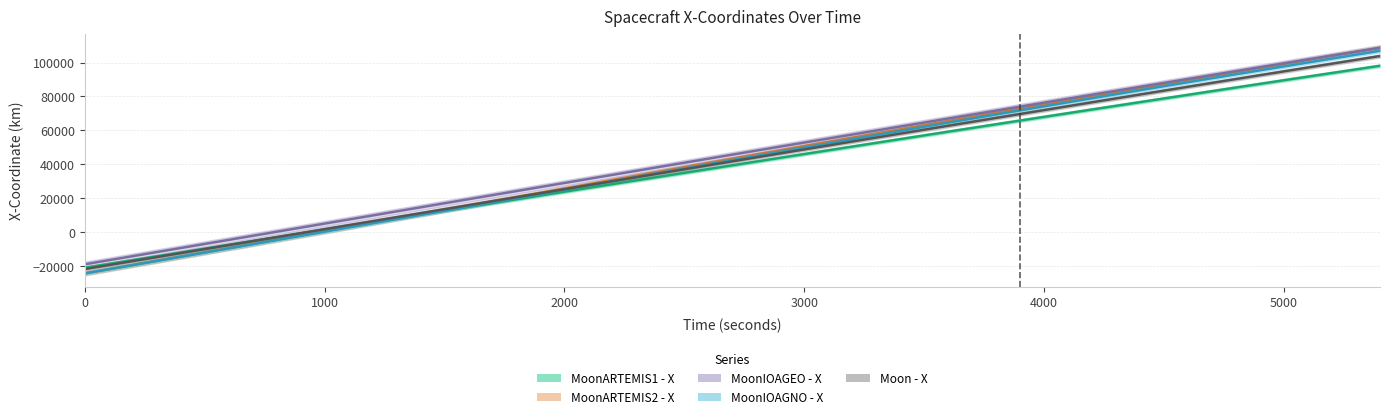

Reading right to left, transcribe all the data shown in this chart.

MoonARTEMIS1 - X: 98114.6	91726.0	85297.7	78832.1	72331.4	65798.1	59234.6	52643.0	46025.7	39385.1	32723.3	26042.6	19345.0	12632.8	5907.9	-827.7	-7572.2	-14323.8	-21081.0
MoonARTEMIS2 - X: 108640.8	101584.0	94473.4	87310.5	80096.5	72832.2	65518.2	58154.8	50742.5	43282.3	35776.9	28232.1	20658.7	13073.2	5495.7	-2055.3	-9567.0	-17033.8	-24454.8
MoonIOAGEO - X: 108713.2	101861.6	94964.5	88025.0	81046.1	74030.9	66982.6	59904.2	52799.0	45670.1	38520.7	31354.0	24173.1	16981.3	9781.8	2577.9	-4627.3	-11830.6	-19028.7
MoonIOAGNO - X: 106954.9	100075.9	93123.4	86094.9	78988.9	71805.7	64549.1	57227.1	49851.2	42435.7	34994.9	27541.6	20086.1	12636.3	5198.2	-2223.9	-9626.6	-17007.1	-24362.9
Moon - X: 103863.9	97102.1	90298.0	83454.4	76574.3	69660.8	62716.9	55745.6	48749.9	41732.9	34697.7	27647.4	20585.0	13513.6	6436.3	-643.8	-7723.6	-14800.0	-21870.0